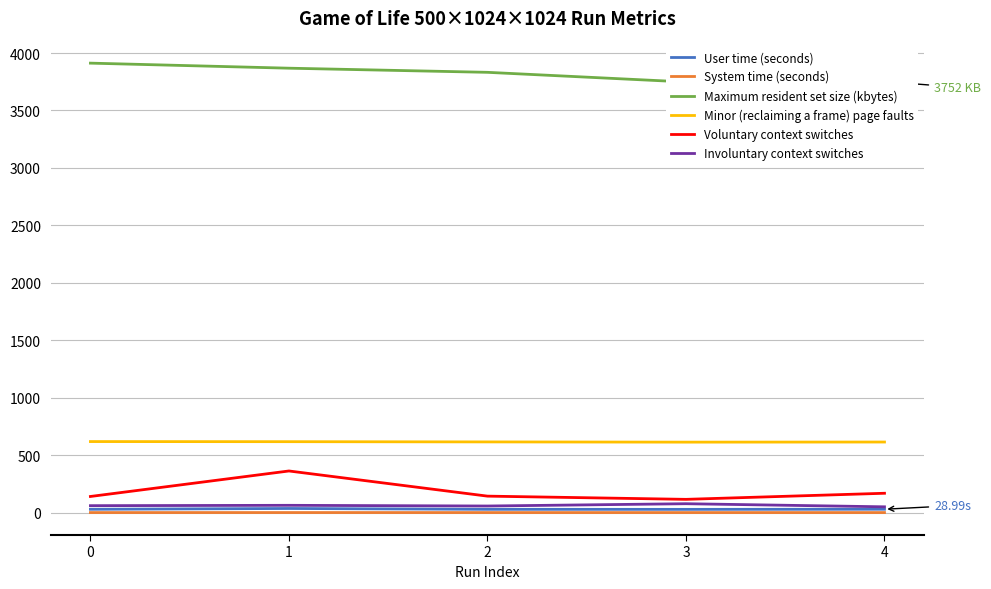

Count the number of data series in this chart.

6